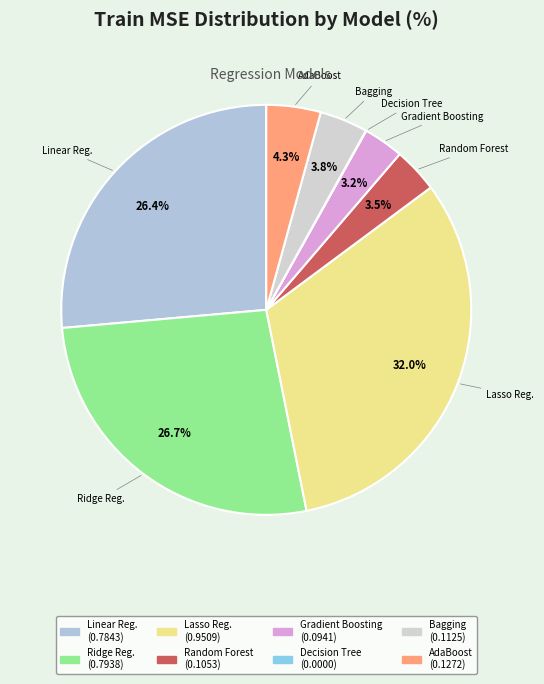

To the nearest percent, what is the difference between the largest and smallest slice percentages?

32%